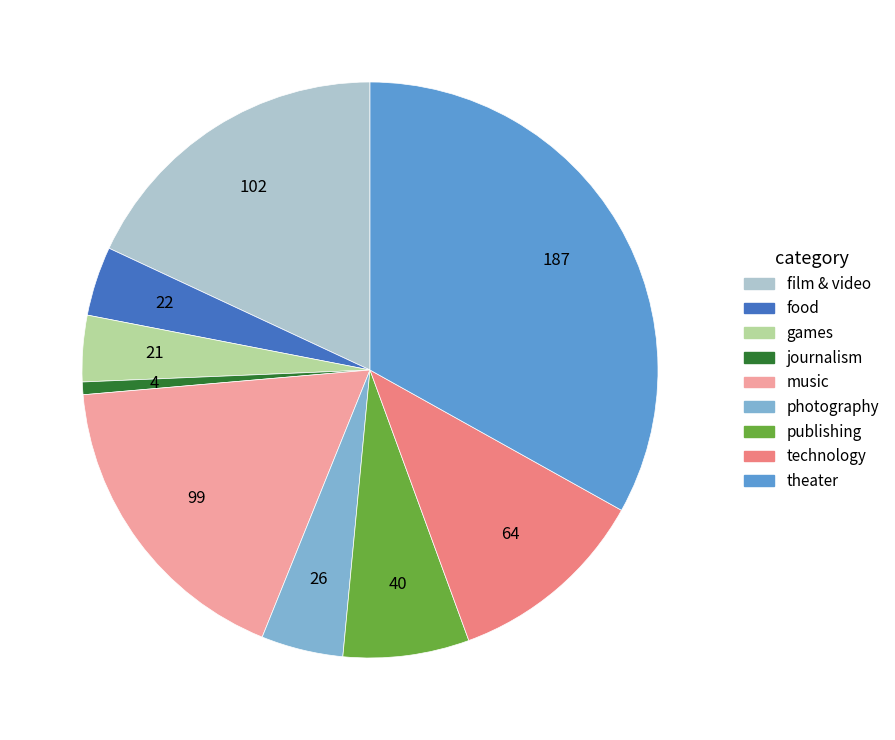

True or false: technology accounts for 1% of the total.

False